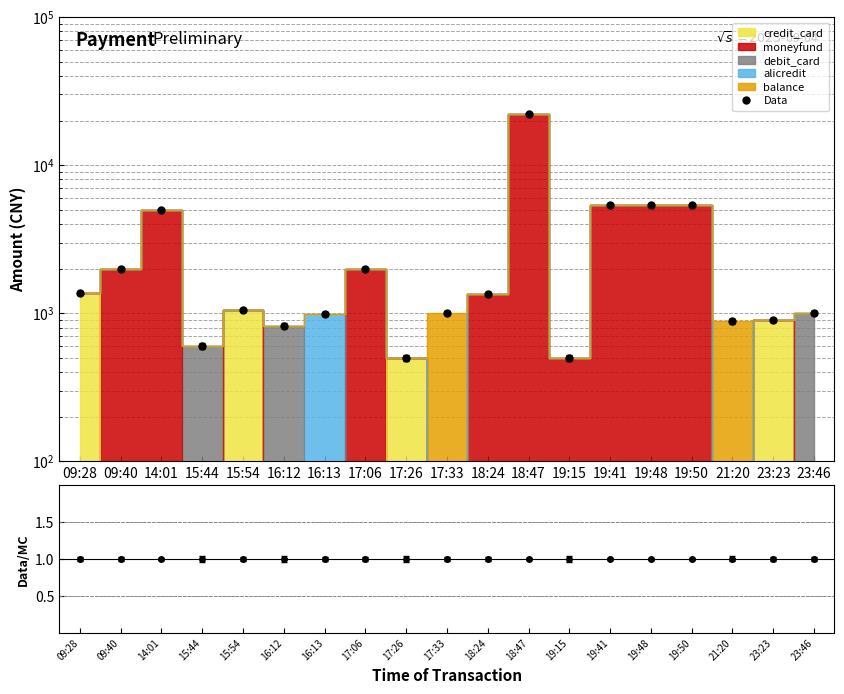

Between 23:46 and 19:15, which is larger?

23:46